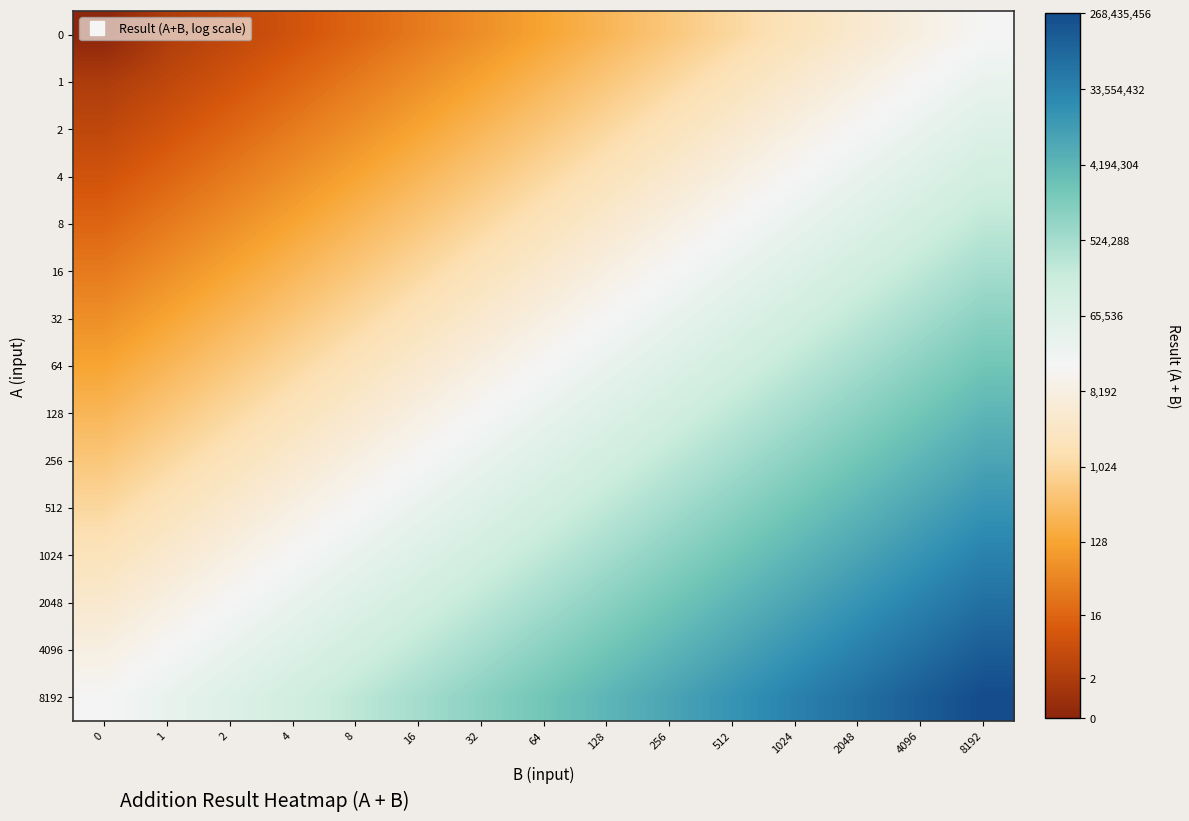

At which category is the sum across all series the highest?

8192